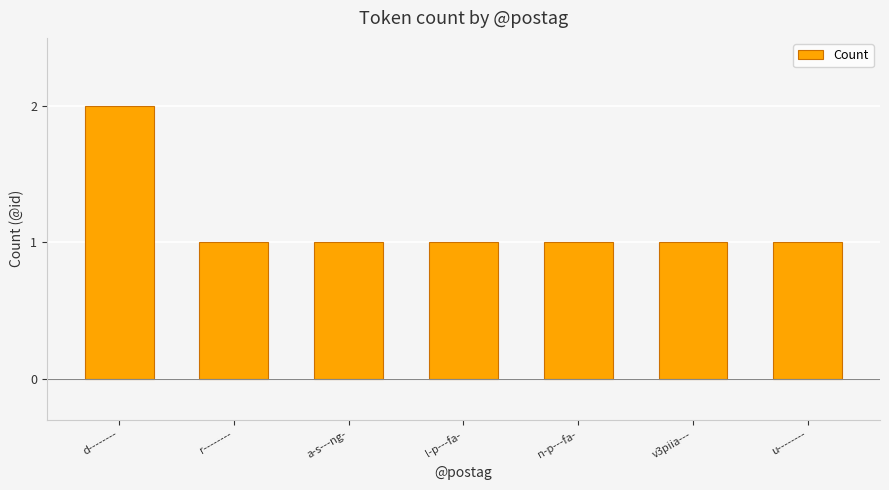

What is the minimum value shown in the chart?

1